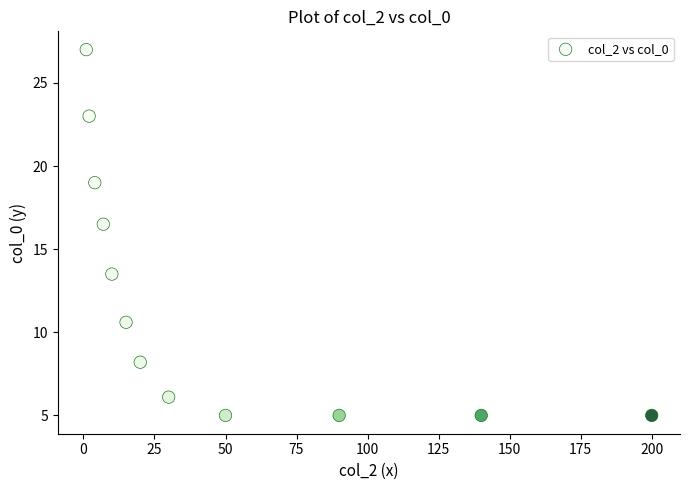

What Y value in the scatter plot is closest to 16?

16.5